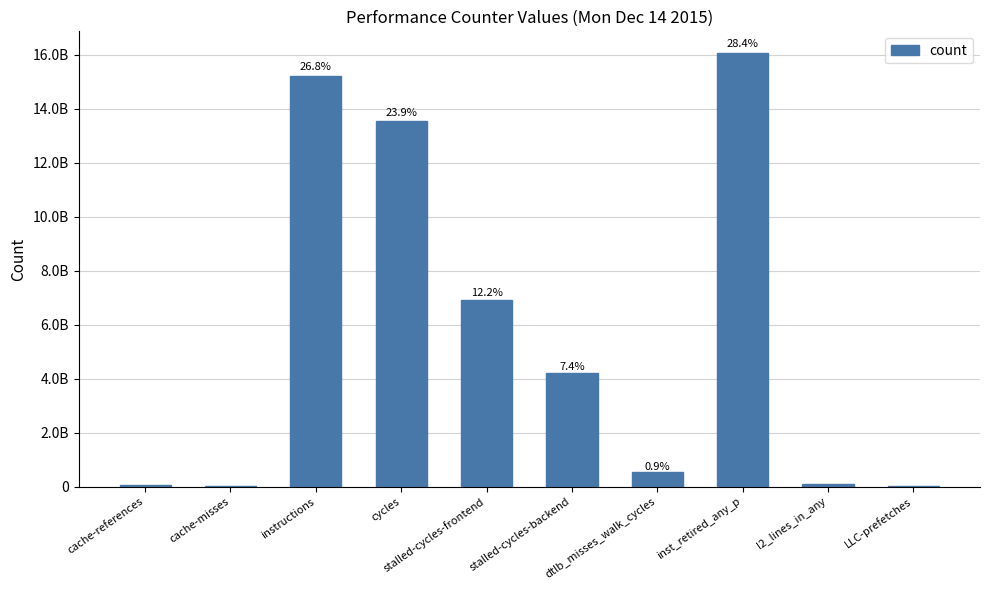

What is the change in value from instructions to stalled-cycles-frontend?

-8290902845